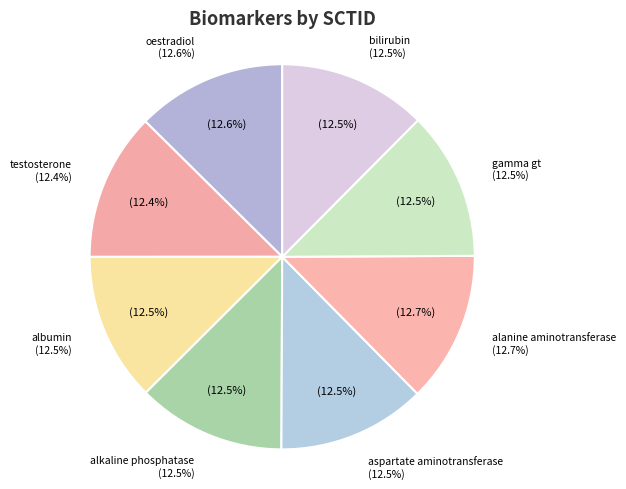

The gamma gt slice represents 26% of the pie. True or false?

False